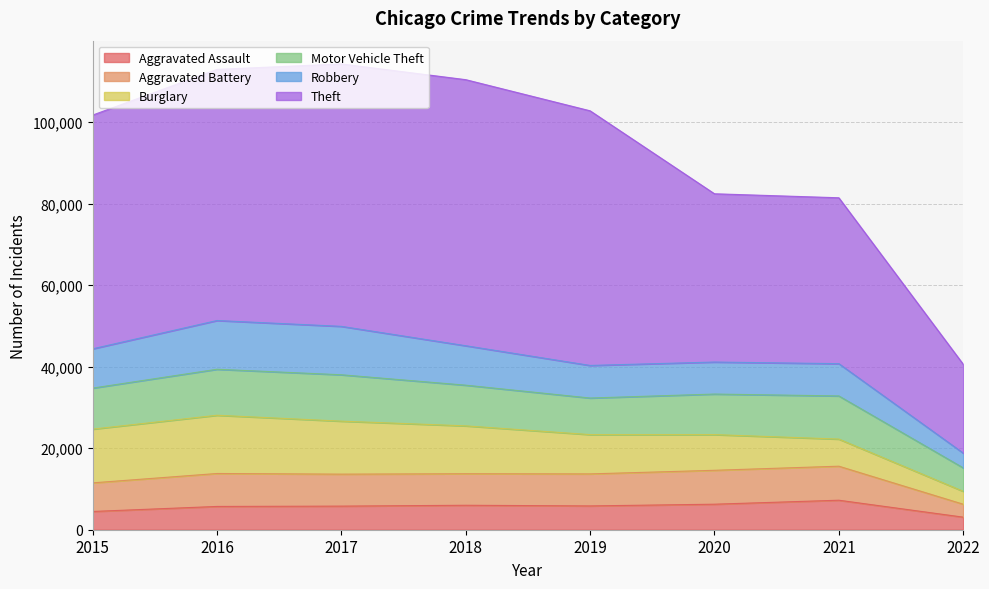

List the labels in order of Aggravated Assault value, smallest first.

2022, 2015, 2016, 2017, 2019, 2018, 2020, 2021